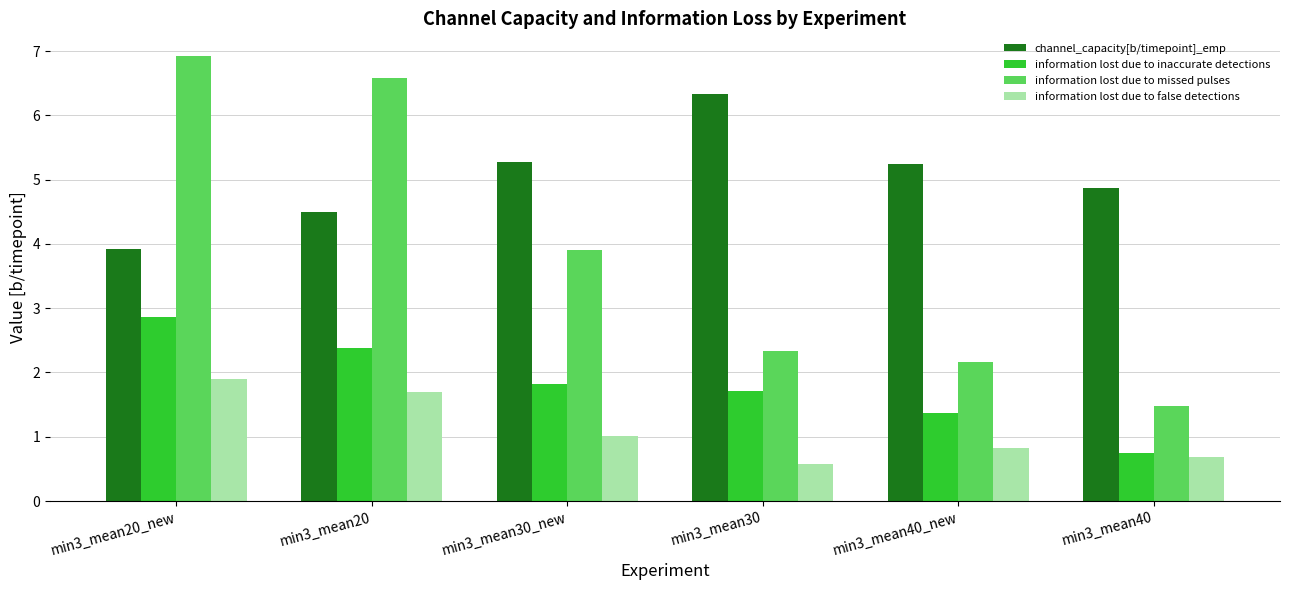

Does the chart contain stacked bars?

No